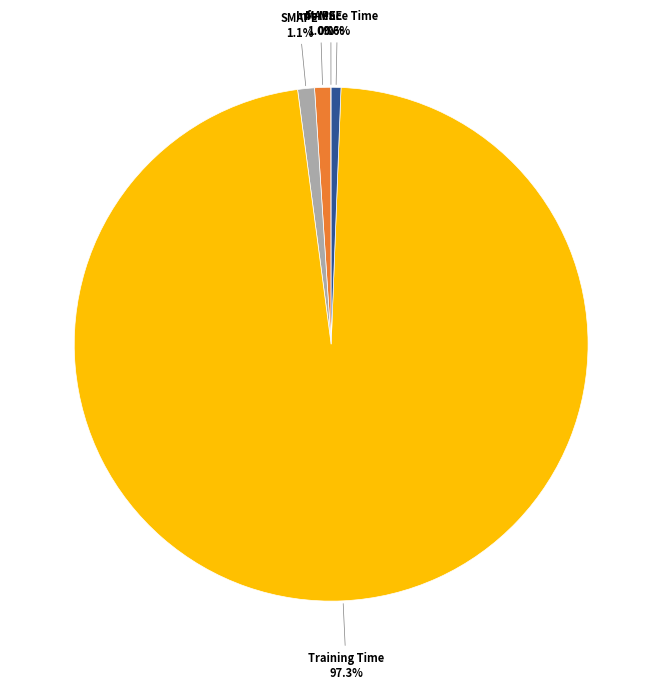

To the nearest percent, what percentage of the pie is SMAPE?

1%